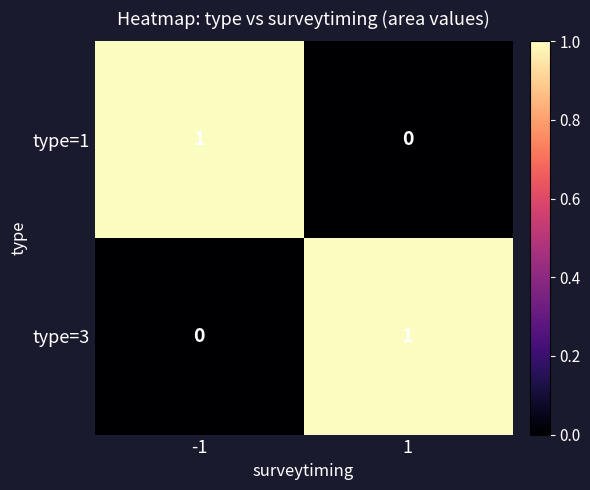

Is it true that type=3 equals 0 at 1?

False